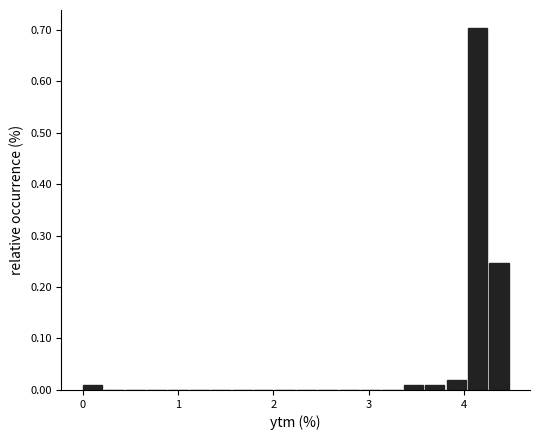

Around what value on the x-axis is the tallest bar? Give the approximate position of its centre, as read against the axis.

4.1